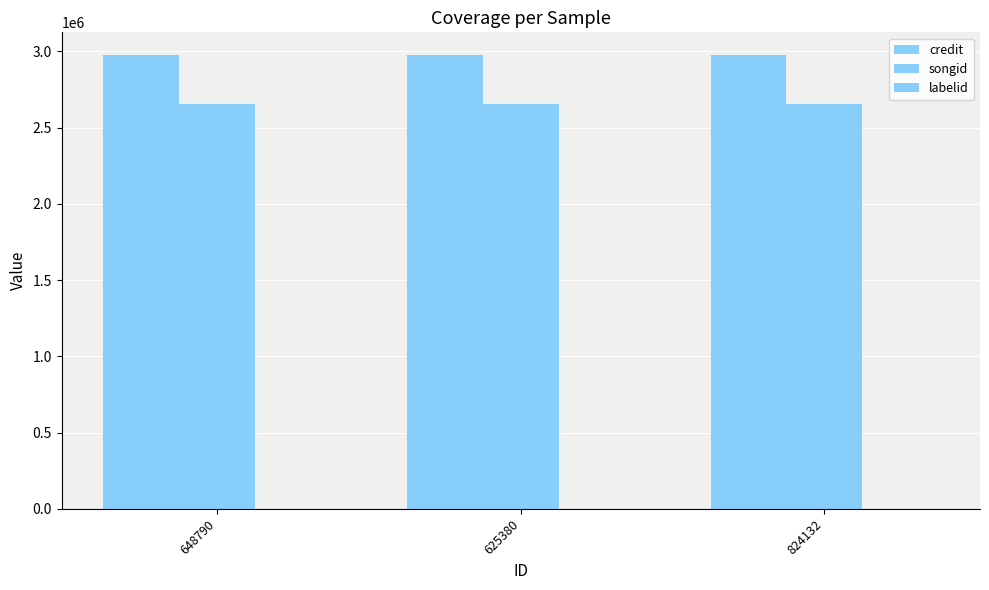

The labelid series shows 450 at 824132. True or false?

True